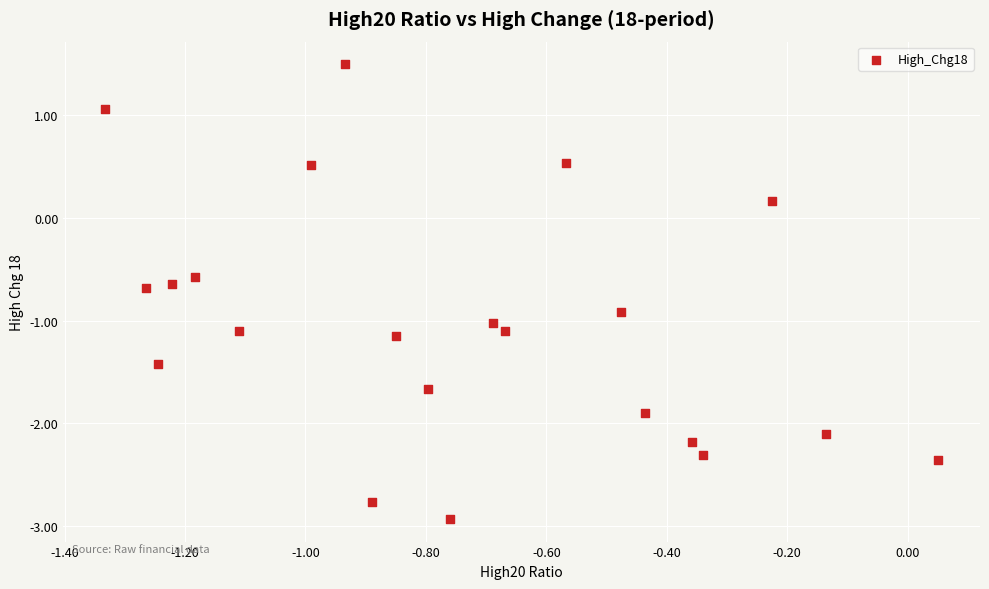

What is the range of Y values (max minus min)?

4.4